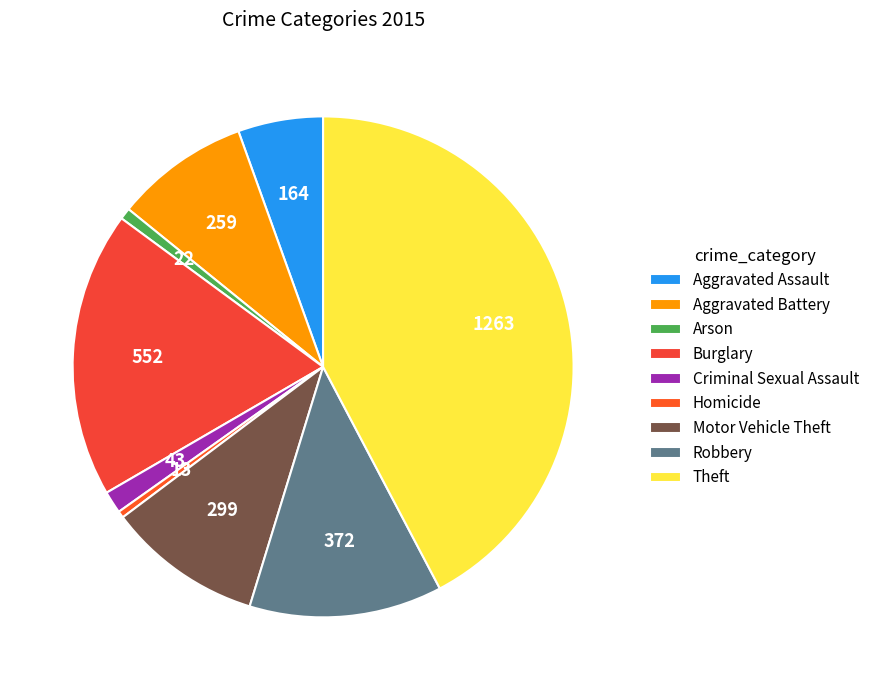

Is Robbery the majority of the pie?

No